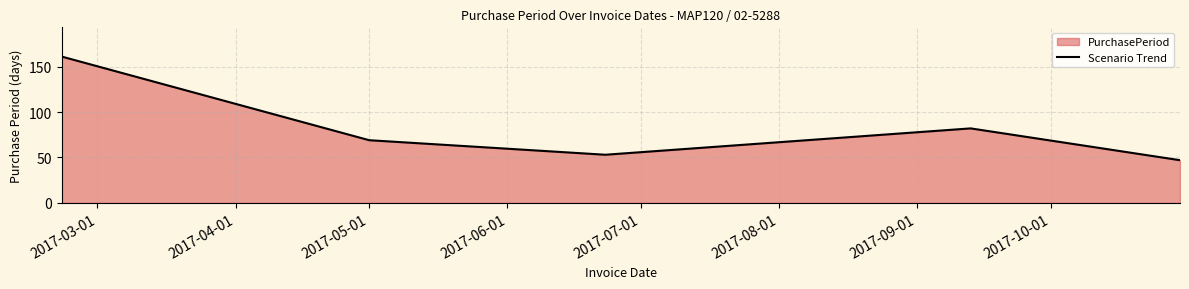

What is the minimum value shown in the chart?

47